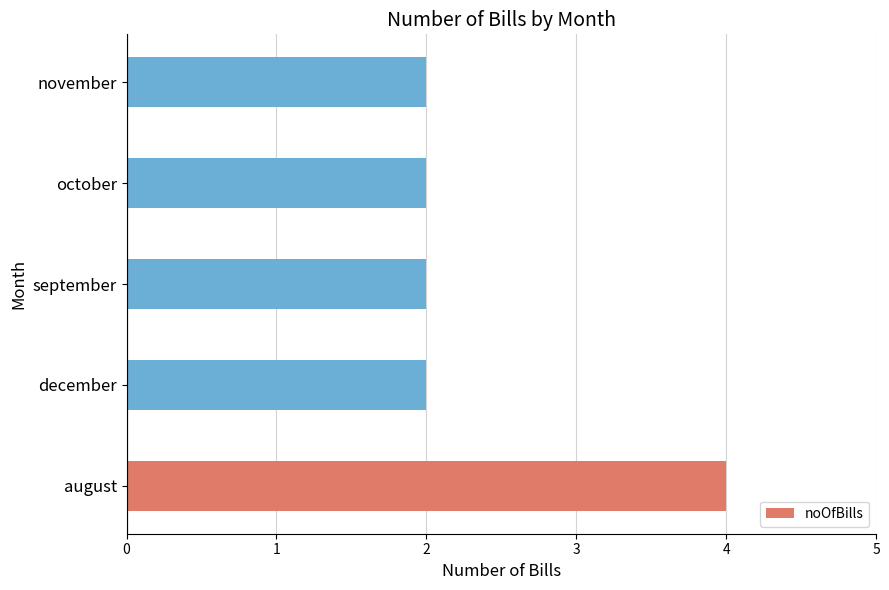

Approximately how many times larger is the value at november compared to september?

1.0